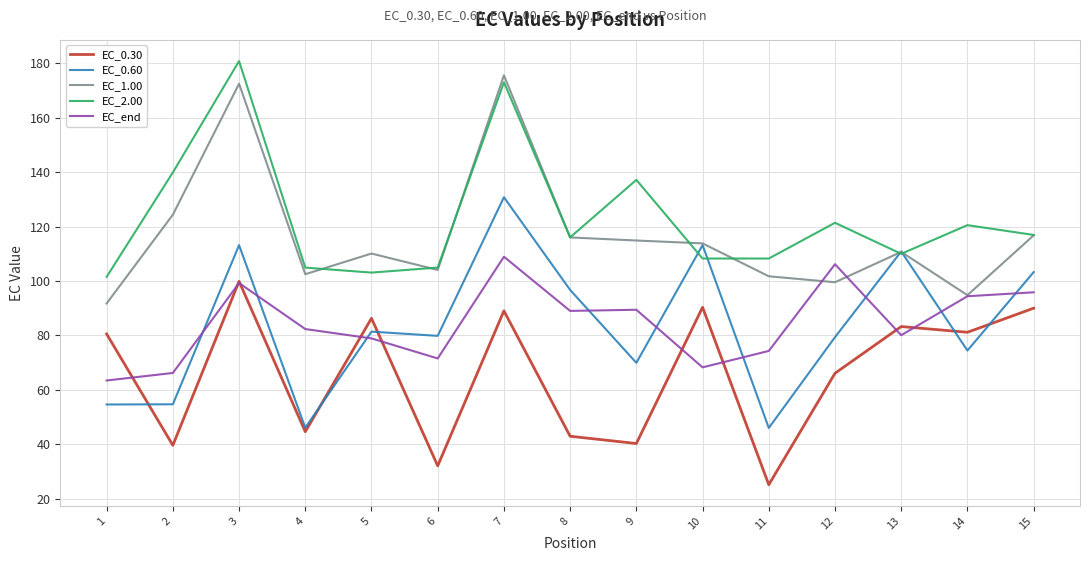

What is the difference between the second highest and minimum values in the EC_1.00 series?

80.7